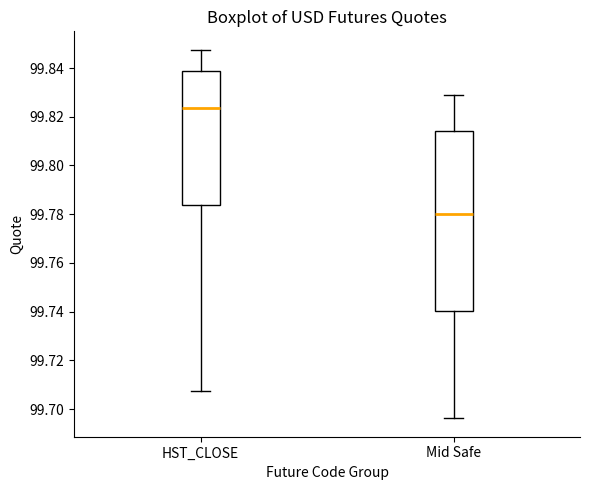

Where does the upper whisker of the box for Mid Safe end on the y-axis? The values are not printed on the chart, so give them approximately, as read against the axis.

99.828